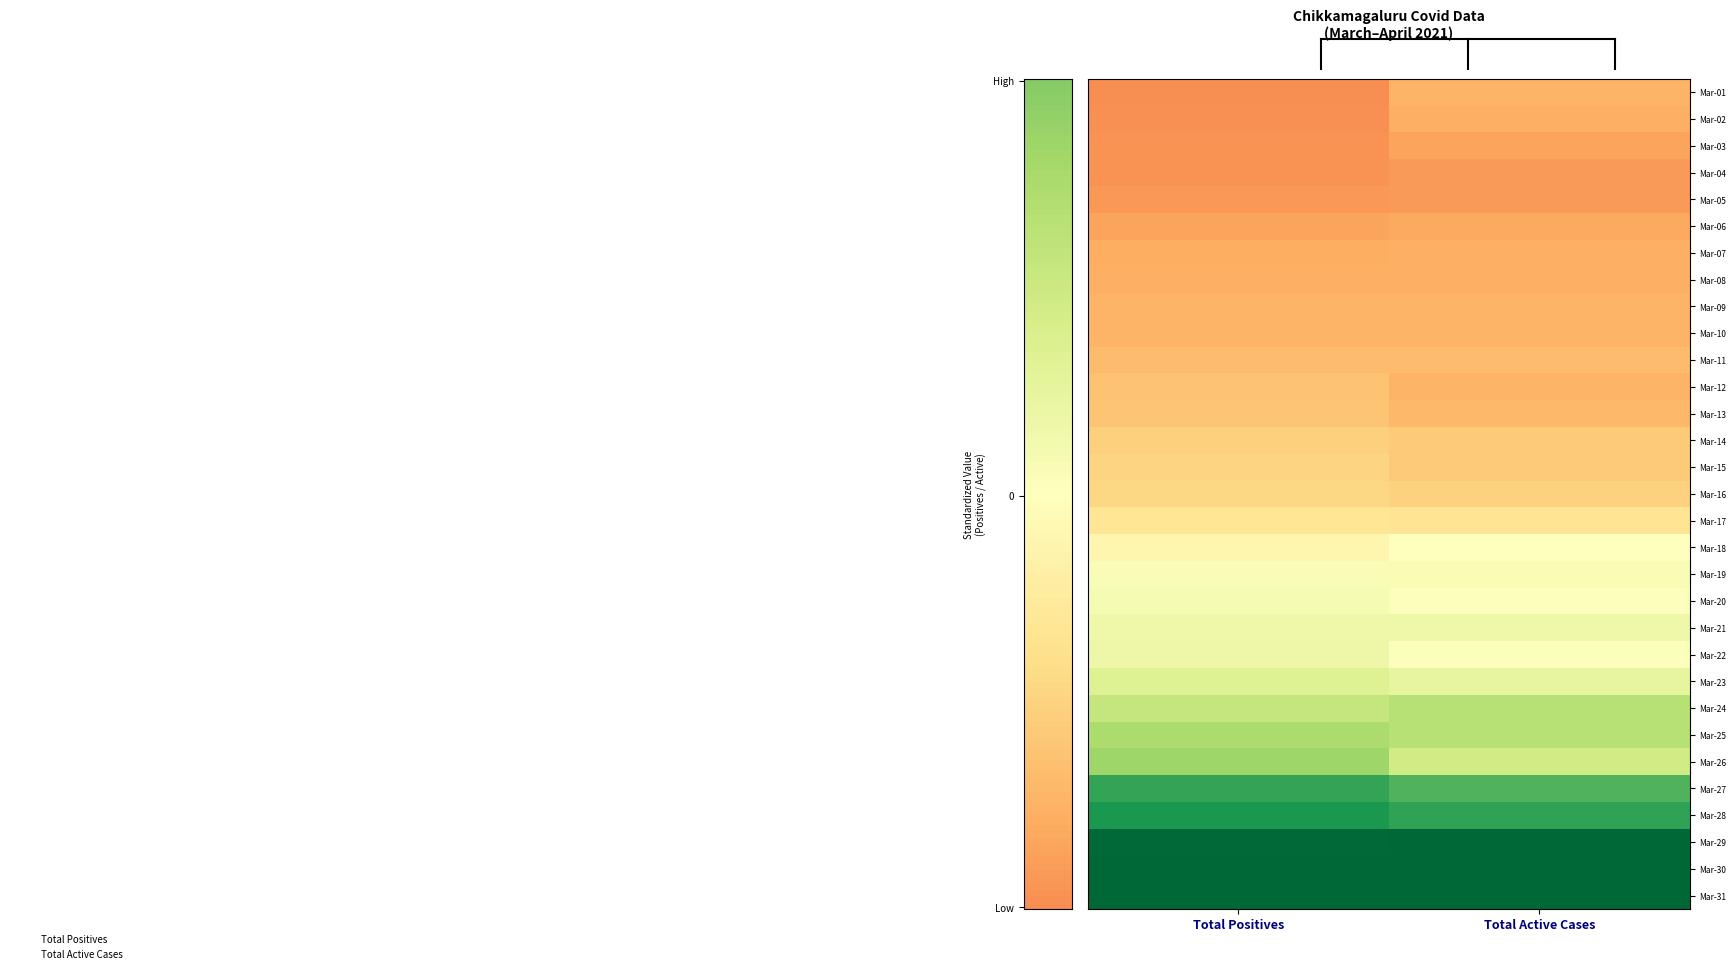

Which has a higher value, Total Positives or Total Active Cases?

Total Active Cases